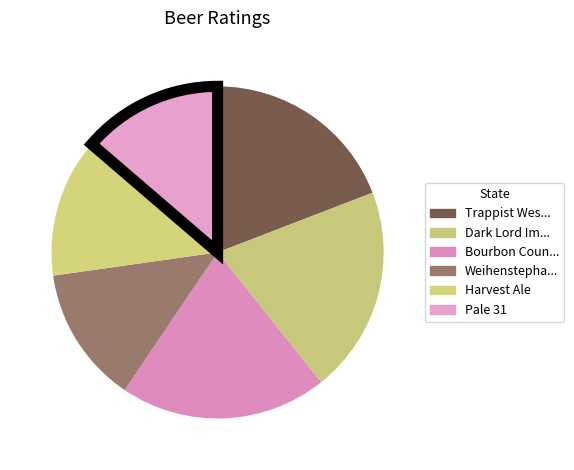

How many slices are in this pie chart?

6